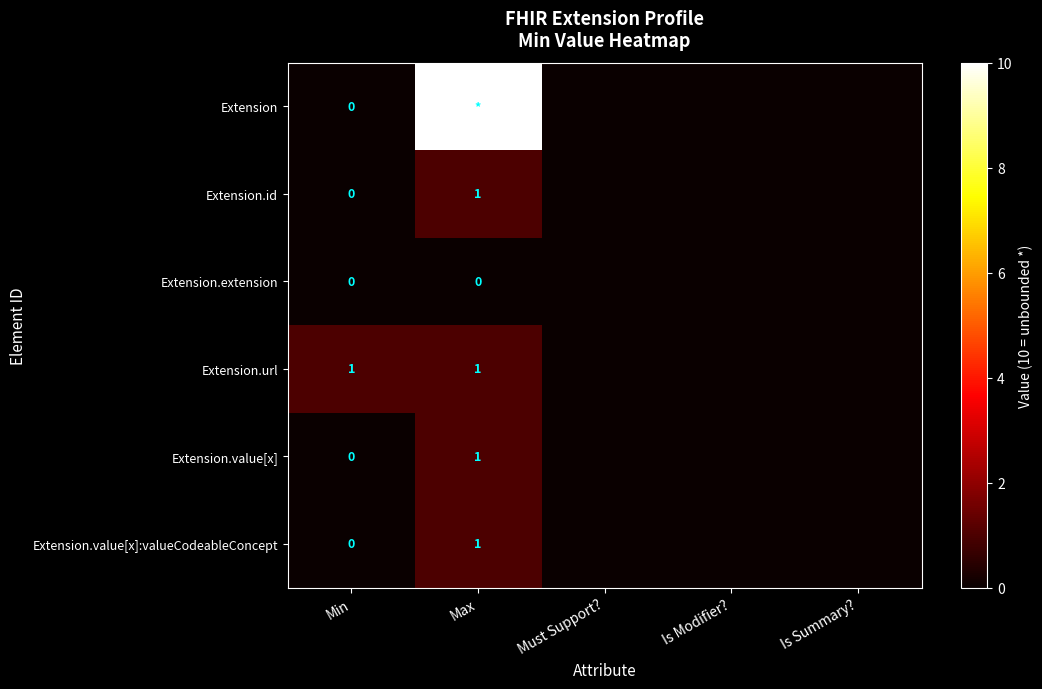

The value of Extension.value[x]:valueCodeableConcept at Max is 1. True or false?

True